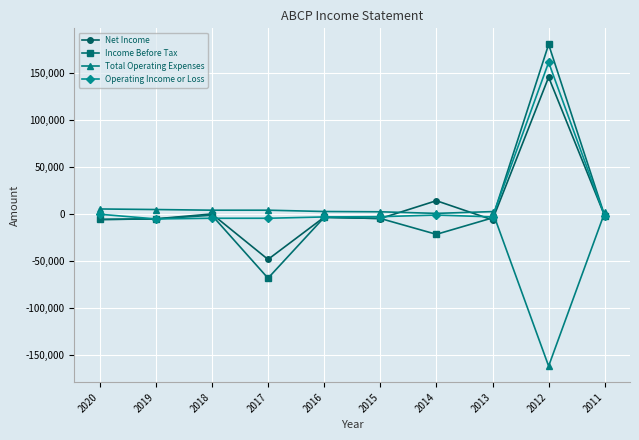

What is the total value across all series at 2012?

326700